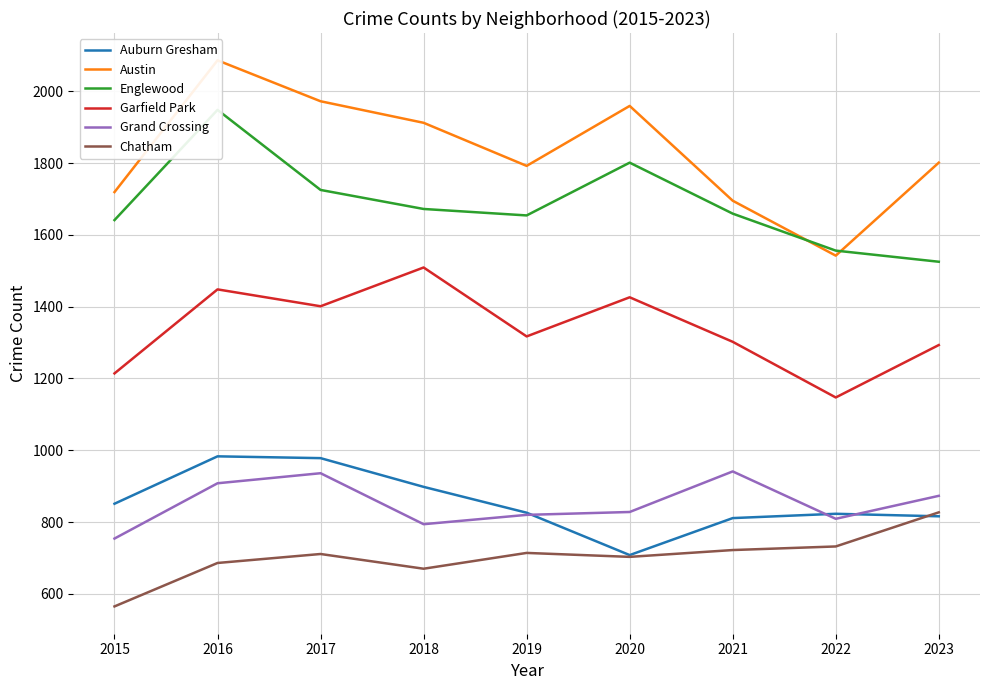

True or false: Englewood and Auburn Gresham intersect in this chart.

False